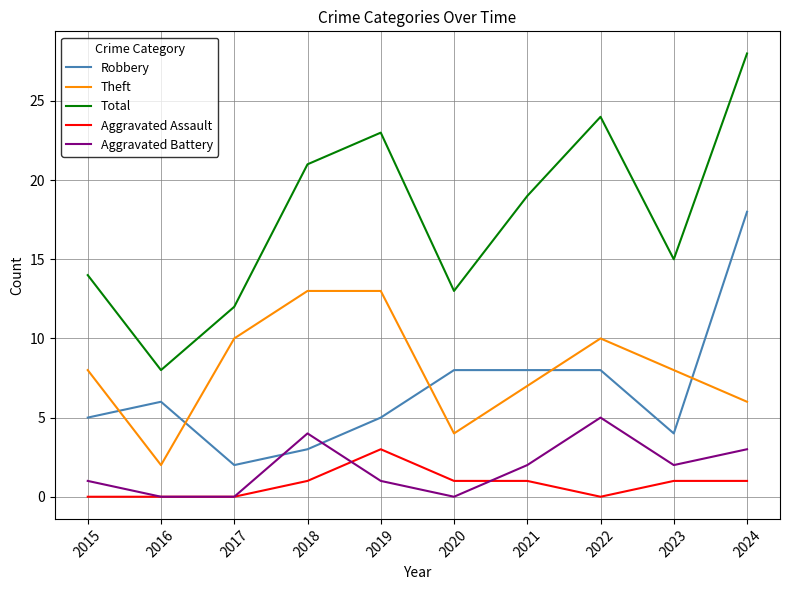

Which category has the lowest value in the Total series?

2016